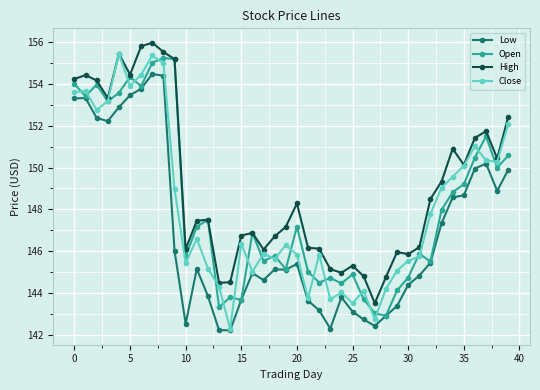

What is the difference between the maximum and minimum values in the High series?

12.5